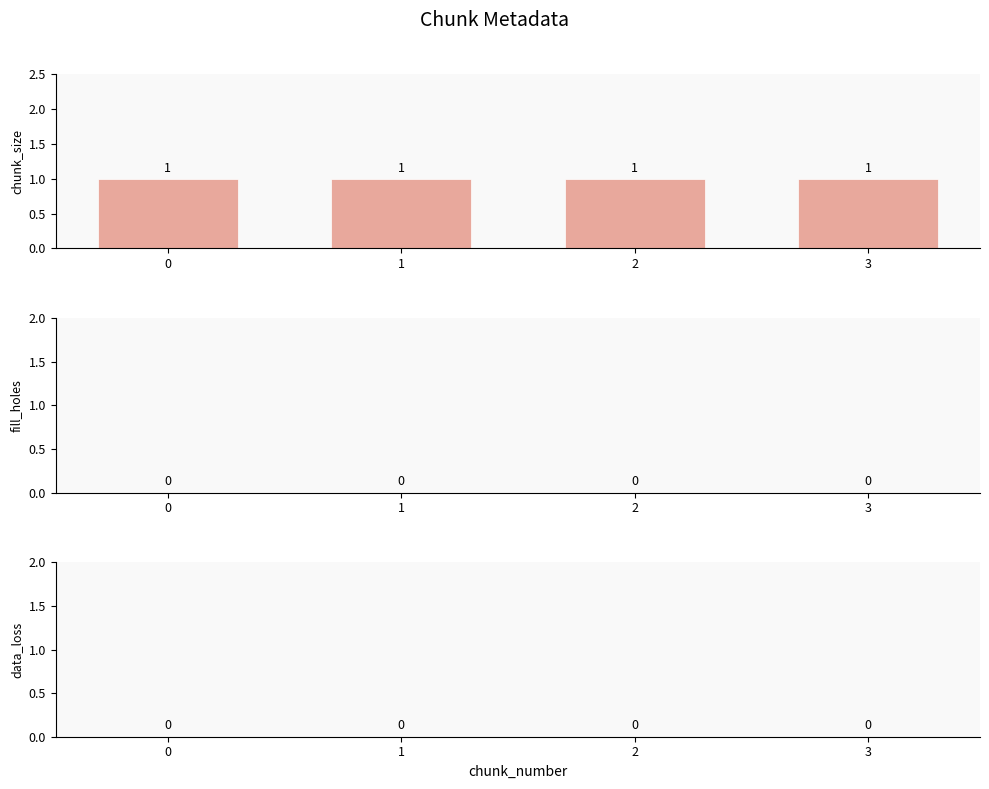

How many groups of bars are there?

4